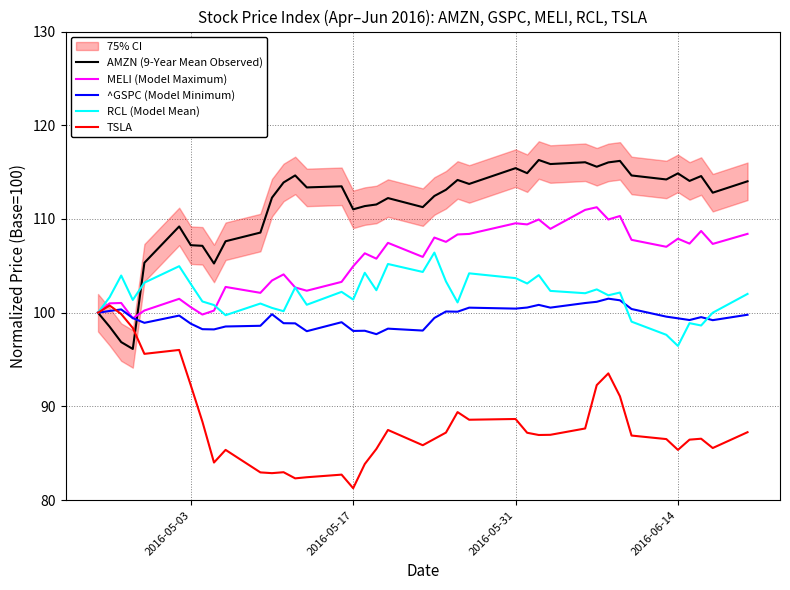

At which label does RCL (Model Mean) reach its minimum?

2016-06-14